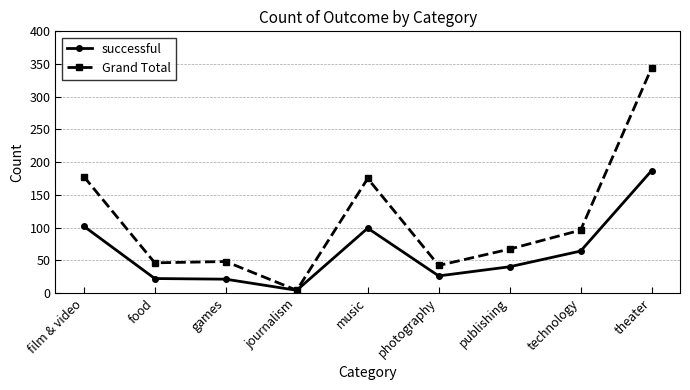

What is the minimum value for Grand Total?

4